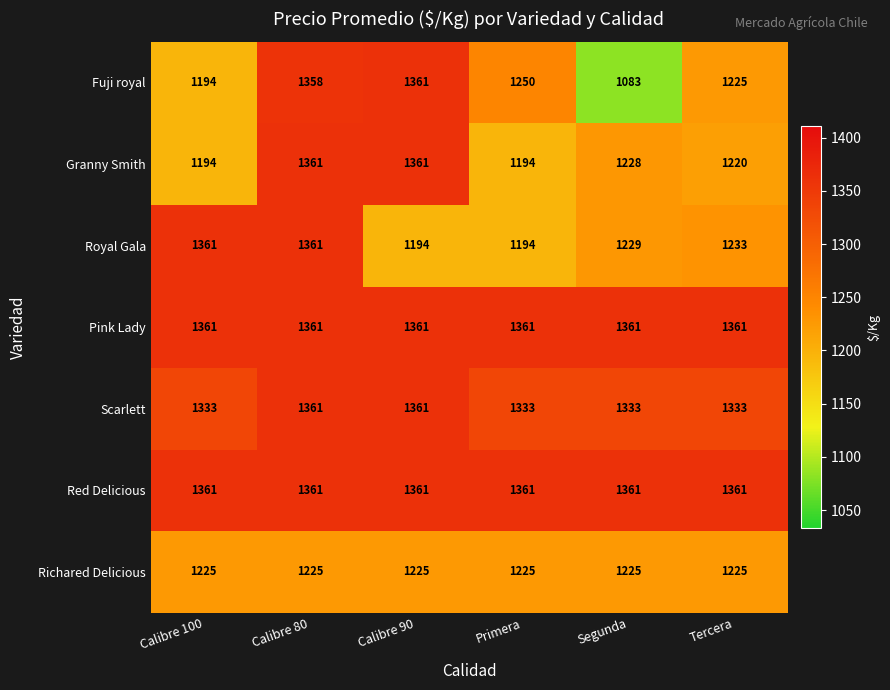

Which category has the lowest value across all series?

Segunda